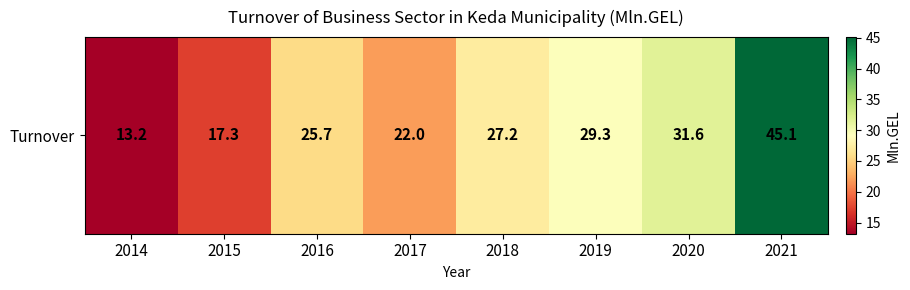

What is the difference between the maximum and second lowest values?

27.8